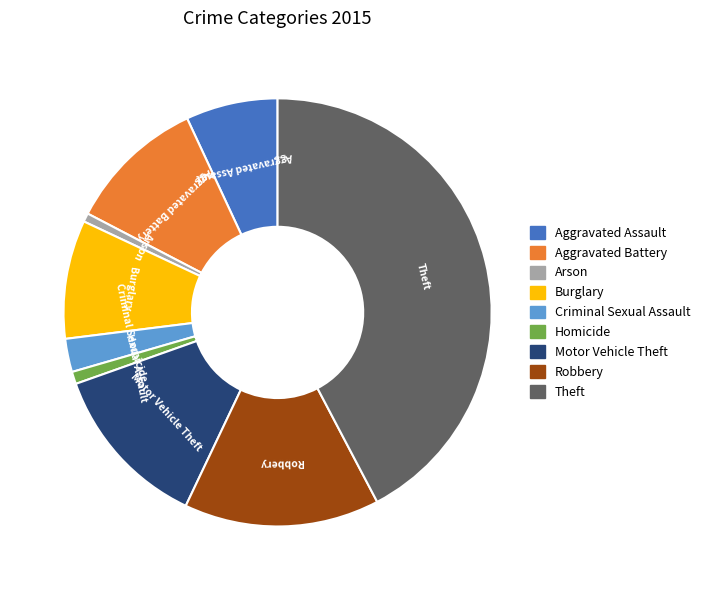

Combined, do Homicide and Motor Vehicle Theft account for over 50%?

No